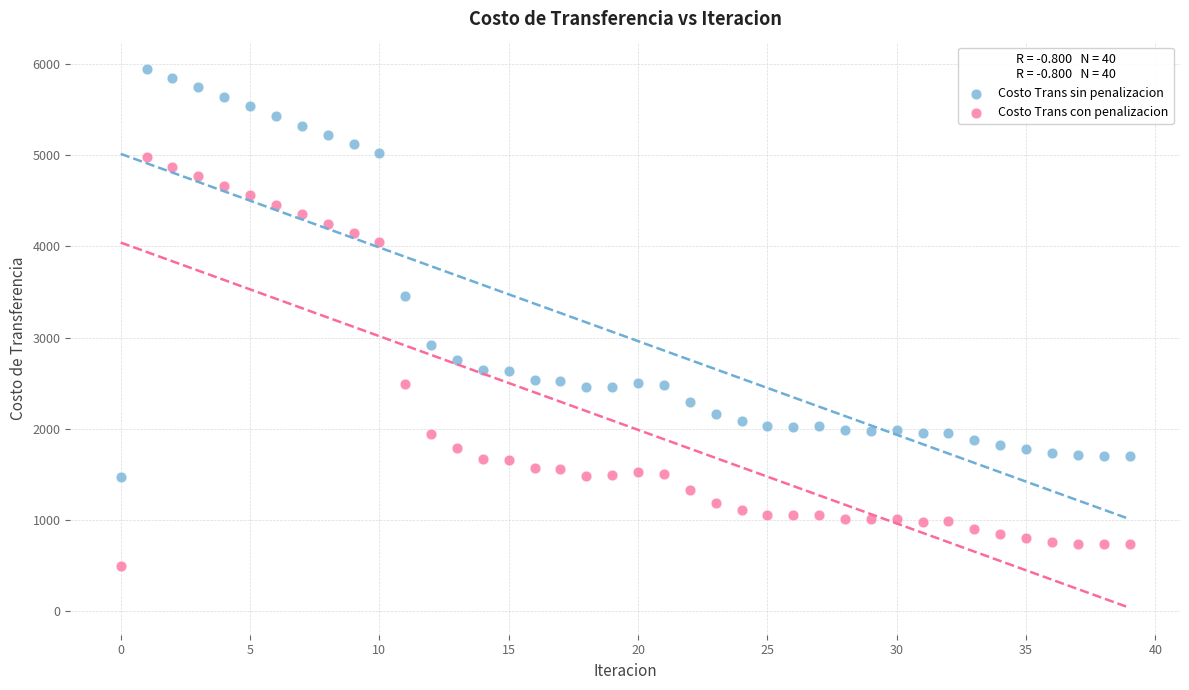

Which series reaches the maximum Y coordinate?

Costo Trans sin penalizacion